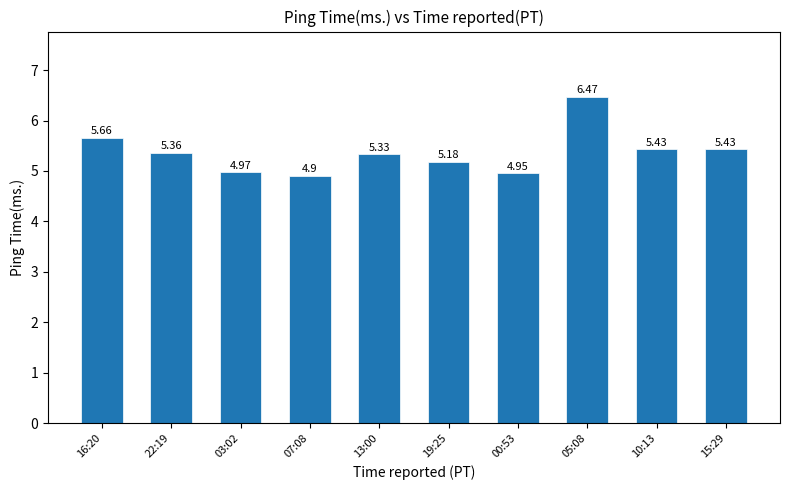

What is the change in value from 00:53 to 10:13?

+0.5